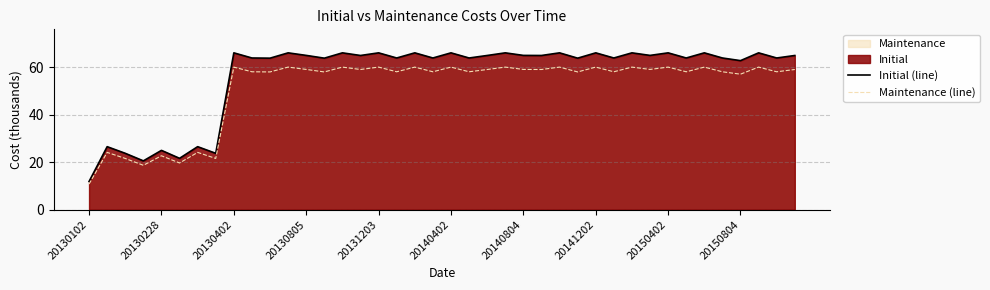

Read the Maintenance (line) value at 30.

60.0